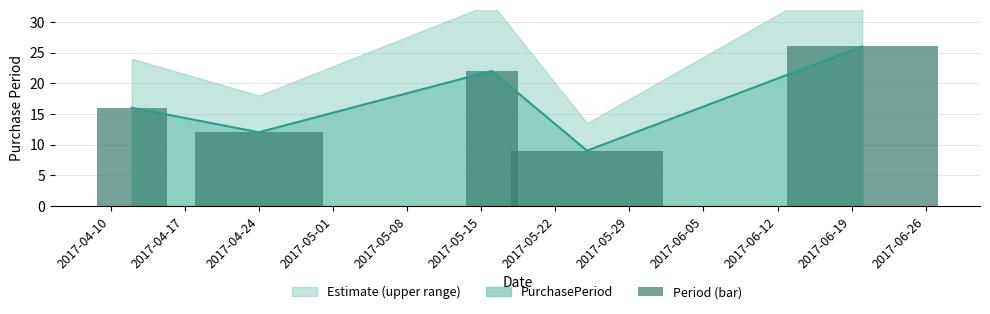

What is the highest value of the PurchasePeriod series?

26